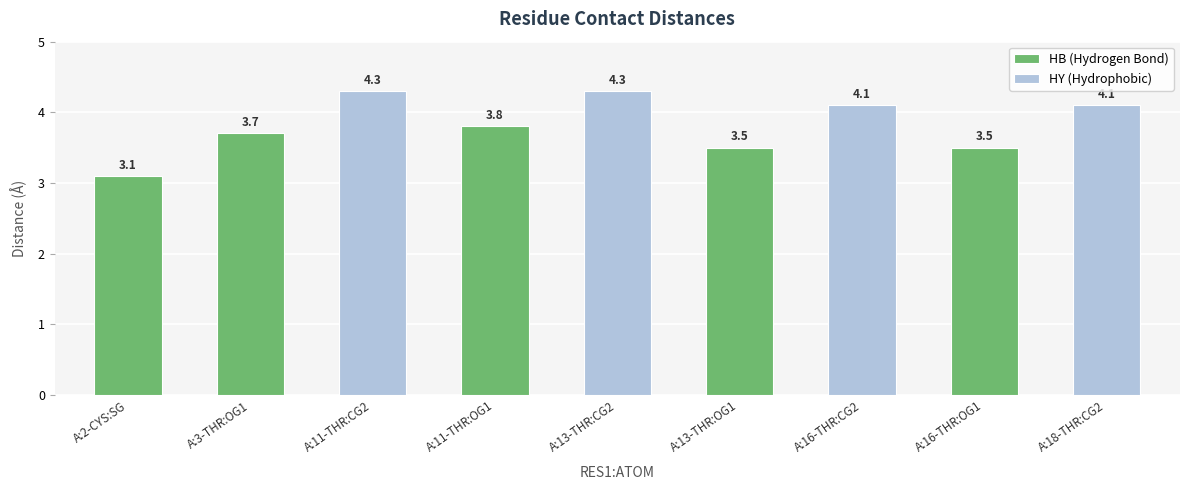

What is the sum of all values?

34.4